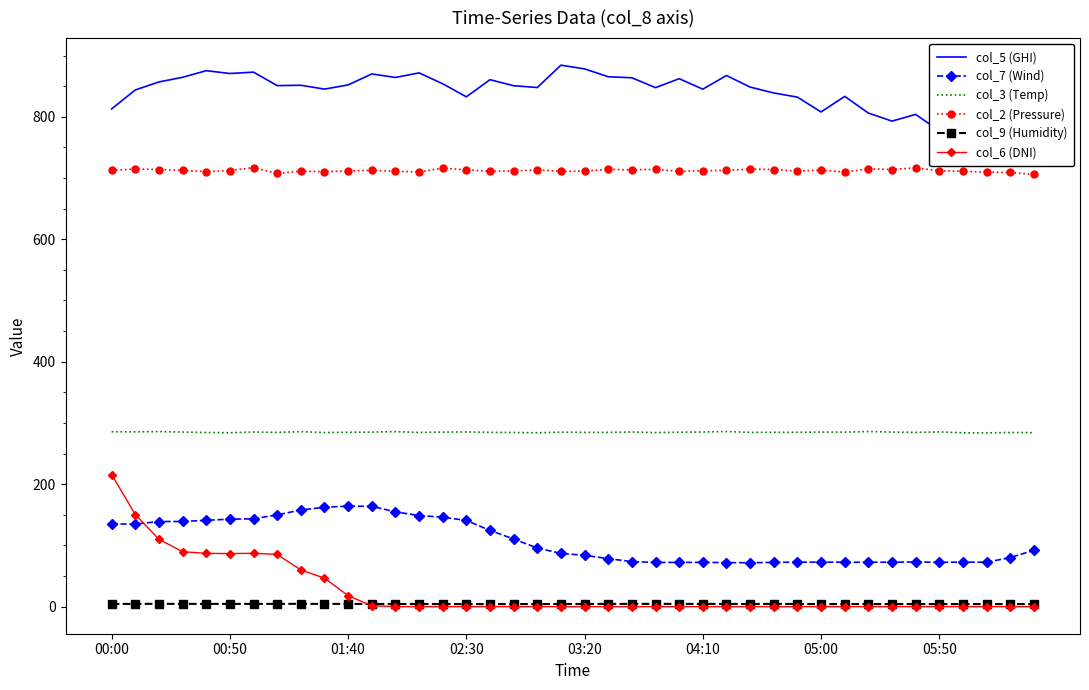

What is the lowest value of the col_7 (Wind) series?

71.7